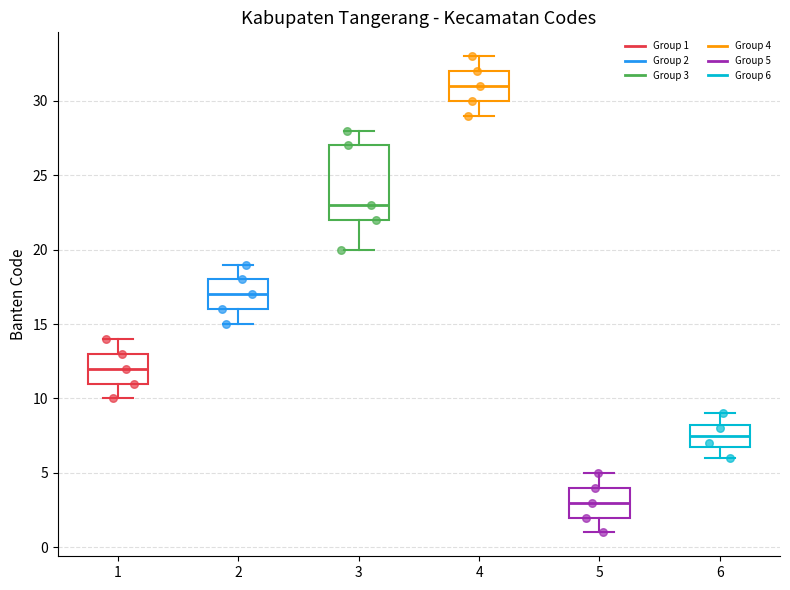

Which box's median line is the highest?

4